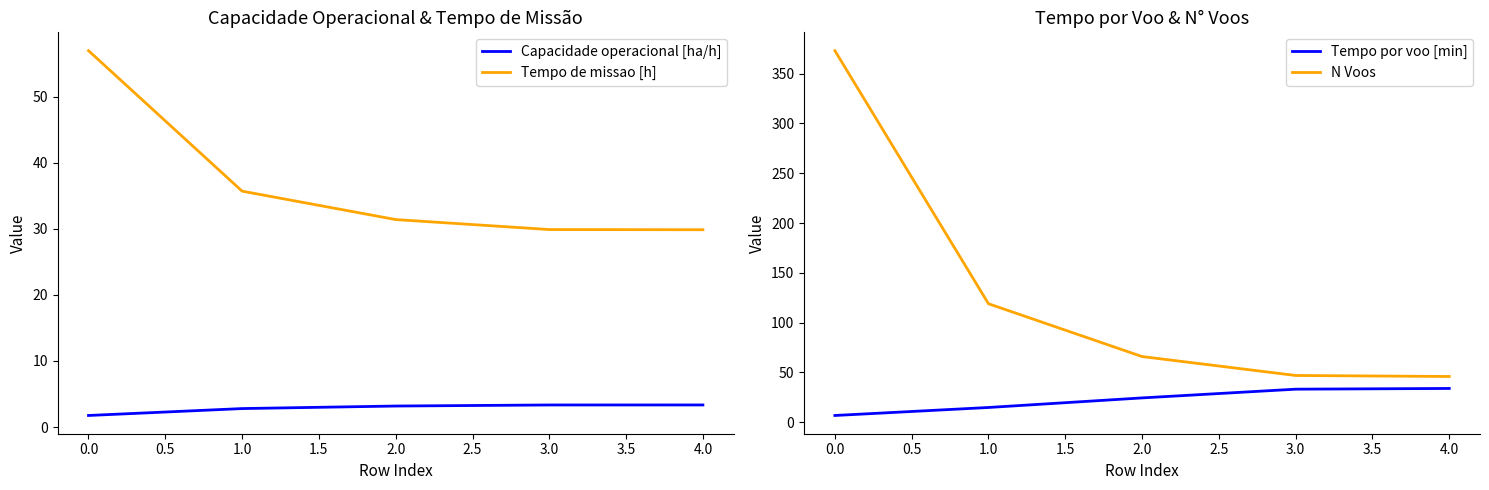

True or false: Capacidade operacional [ha/h] and Tempo de missao [h] intersect in this chart.

False